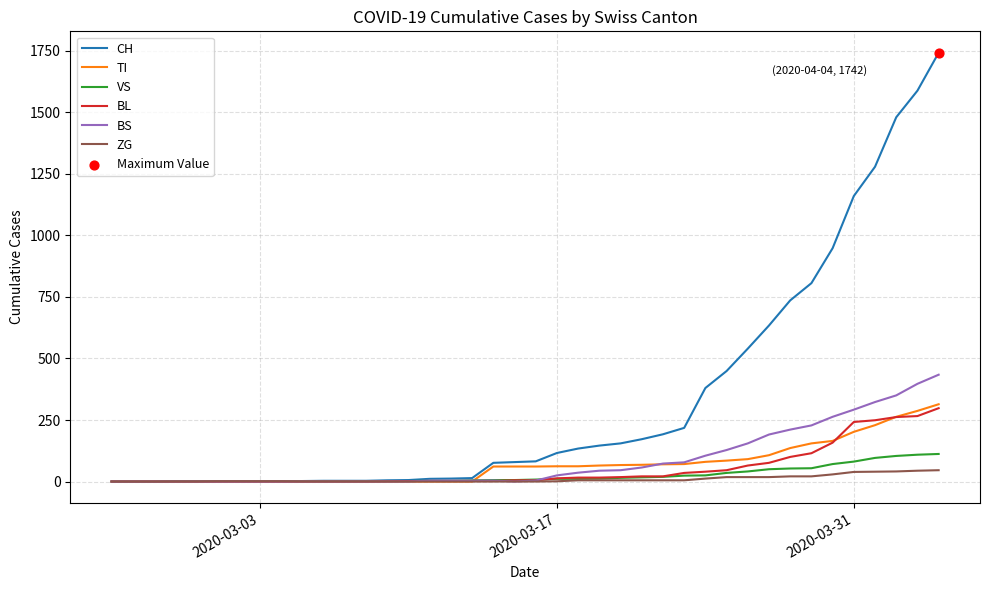

At how many categories does at least one series exceed 1250?

4